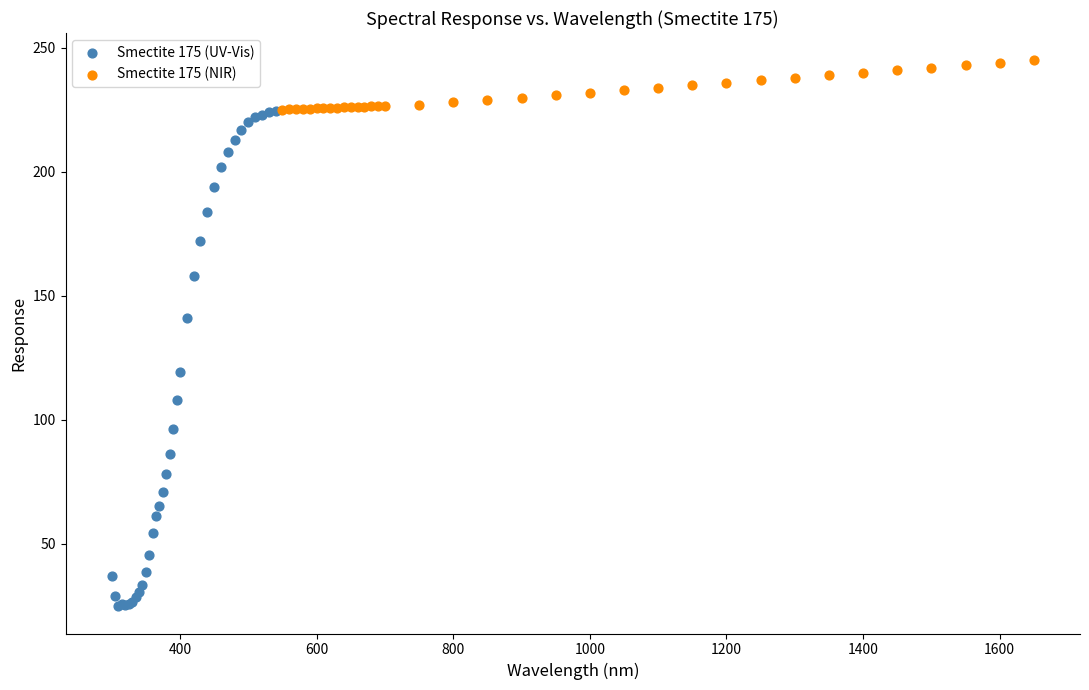

Which series reaches the minimum Y coordinate?

Smectite 175 (UV-Vis)